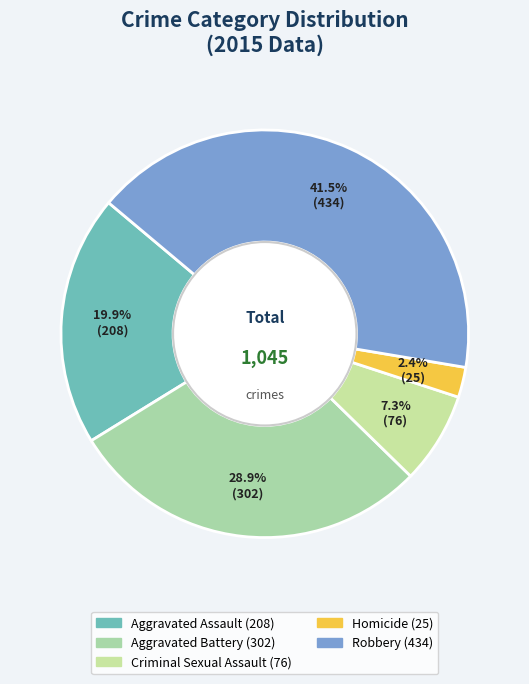

To the nearest percent, what percentage of the pie is Aggravated Assault?

20%